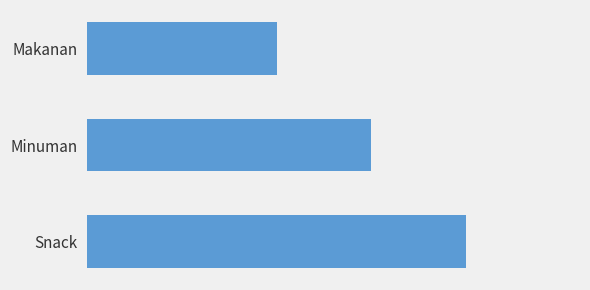

At which category does the chart reach its peak across all series?

Snack